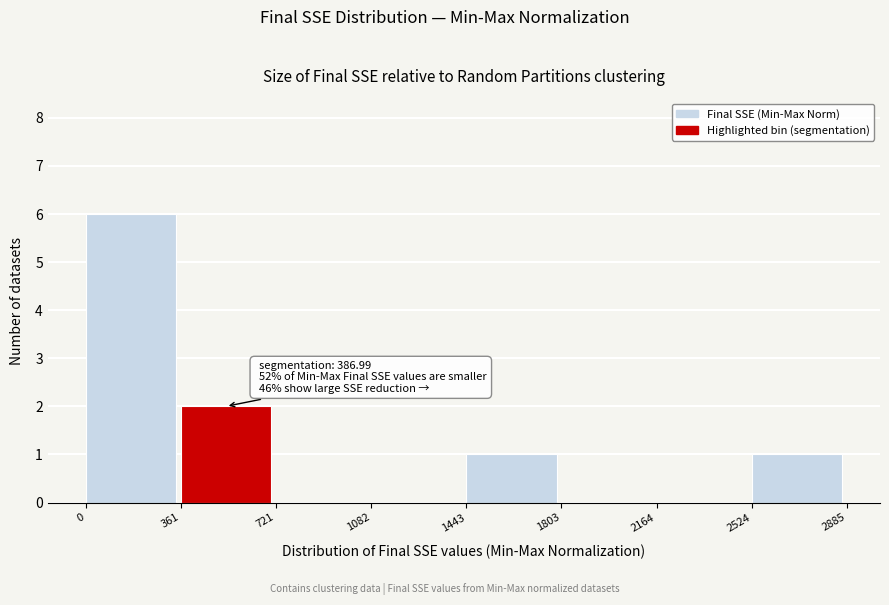

Over which range of the x-axis is the bar tallest?

0 to 361